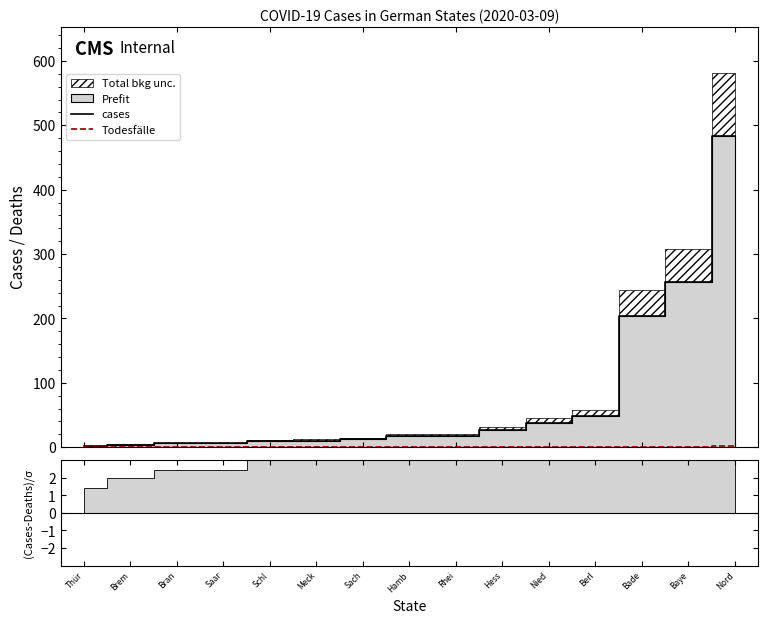

Count the Todesfälle values in the range 0 to 1.

14